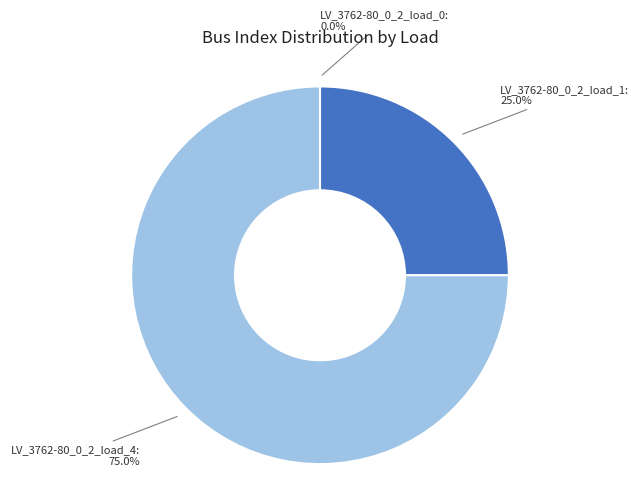

Is there a majority slice in this chart?

Yes